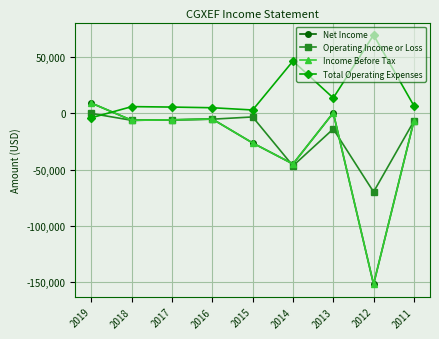

Is it true that Income Before Tax equals -8702 at 2017?

False